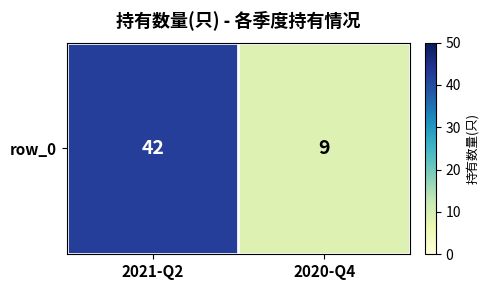

What is the greatest value displayed?

42